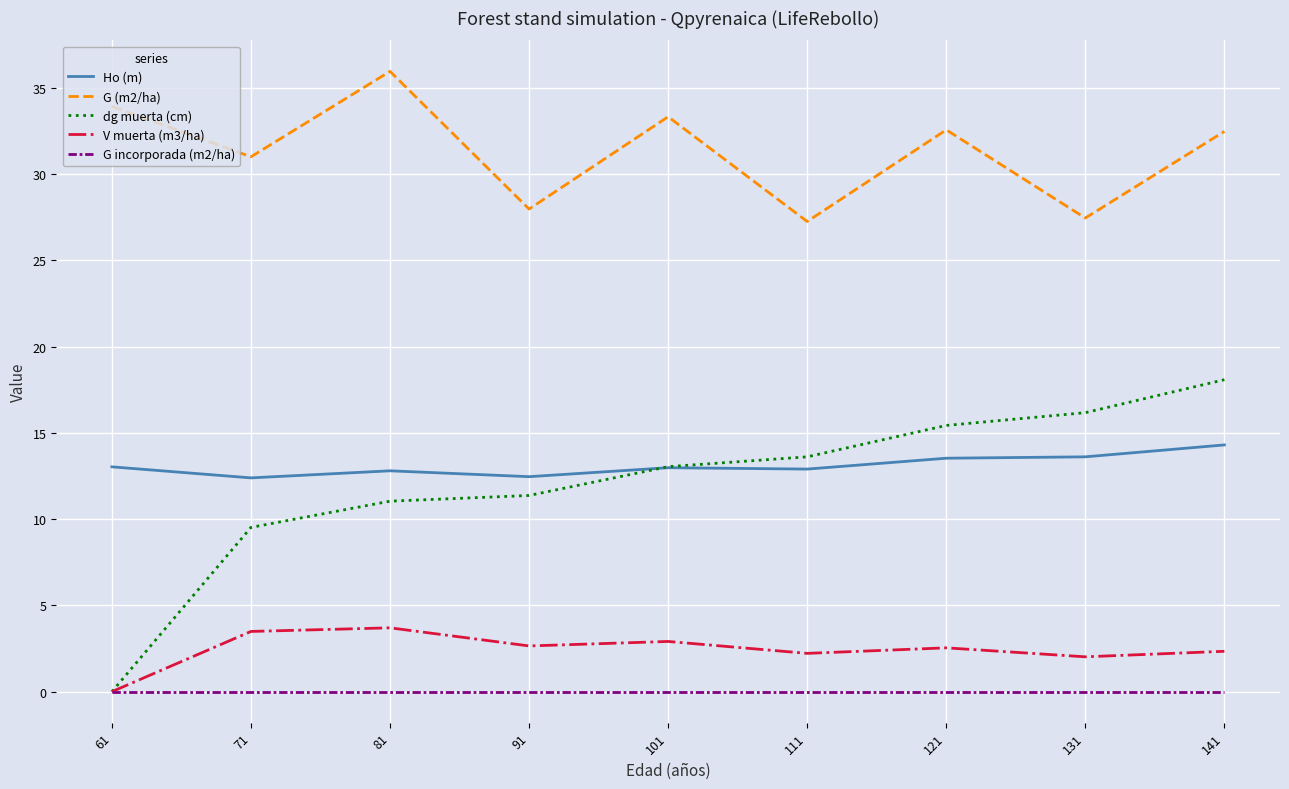

Is it true that Ho (m) equals 21.4 at 91?

False